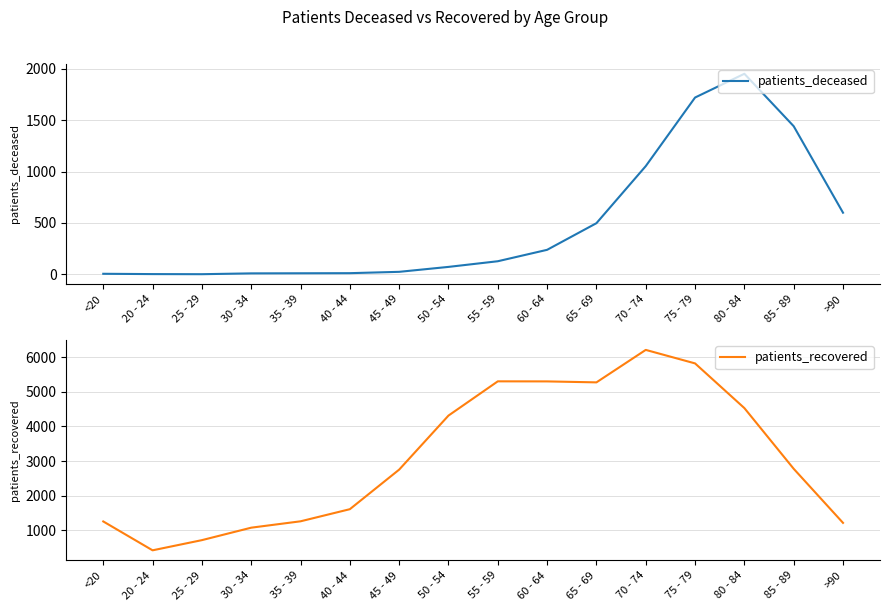

Reading right to left, list all the values displayed in this chart.

patients_deceased: >90=600	85 - 89=1441	80 - 84=1951	75 - 79=1720	70 - 74=1053	65 - 69=498	60 - 64=239	55 - 59=128	50 - 54=73	45 - 49=25	40 - 44=12	35 - 39=11	30 - 34=10	25 - 29=2	20 - 24=3	<20=6
patients_recovered: >90=1215	85 - 89=2777	80 - 84=4530	75 - 79=5821	70 - 74=6211	65 - 69=5273	60 - 64=5301	55 - 59=5303	50 - 54=4314	45 - 49=2753	40 - 44=1610	35 - 39=1260	30 - 34=1076	25 - 29=716	20 - 24=422	<20=1256